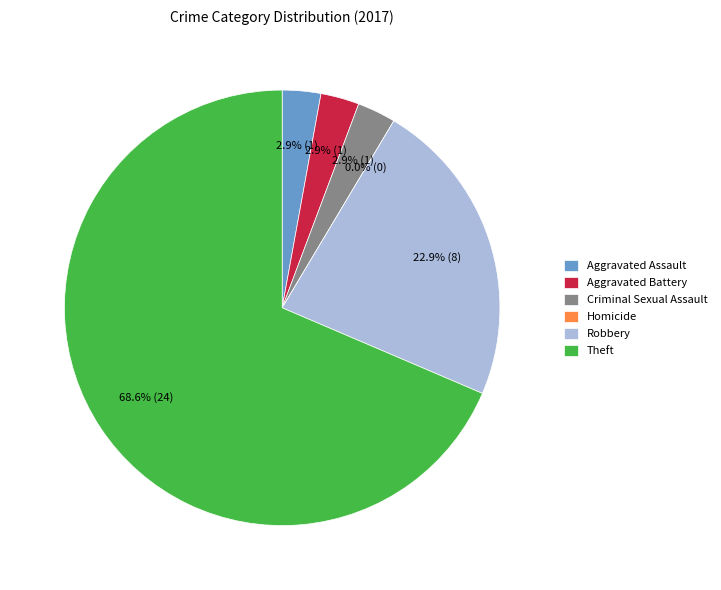

How many slices are in this pie chart?

6